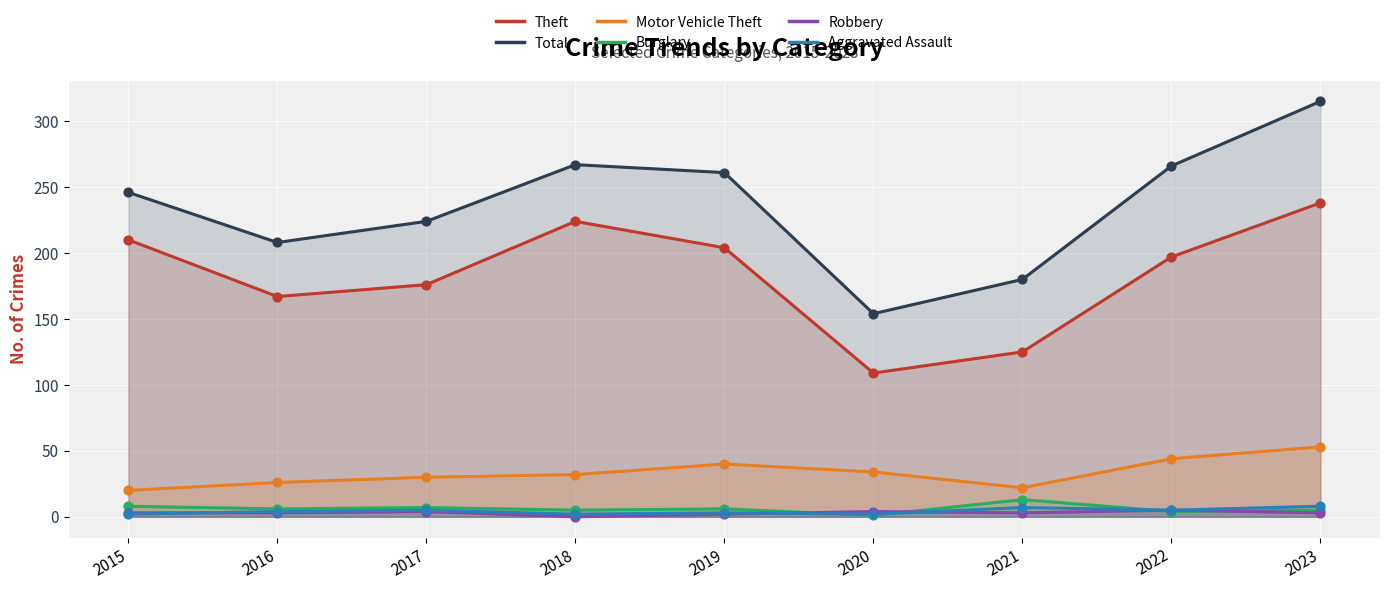

Which series has the widest spread of Y values?

Total